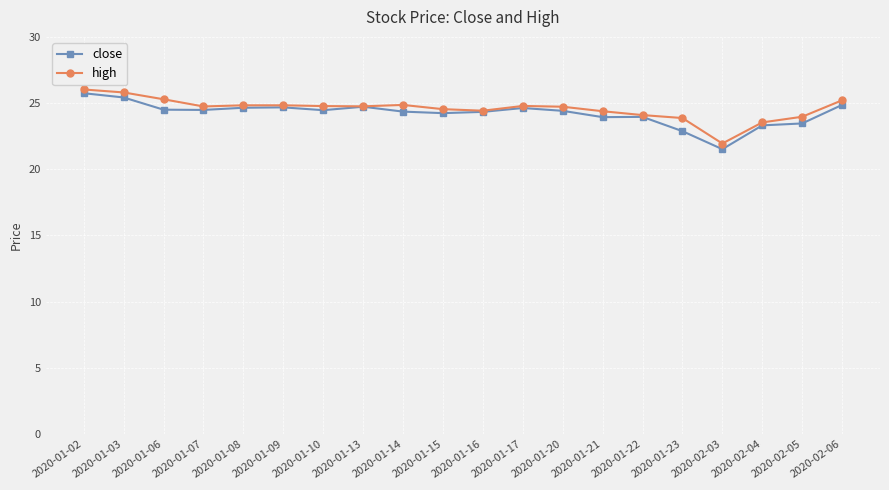

True or false: close has more than 1 points higher than both neighbors.

True